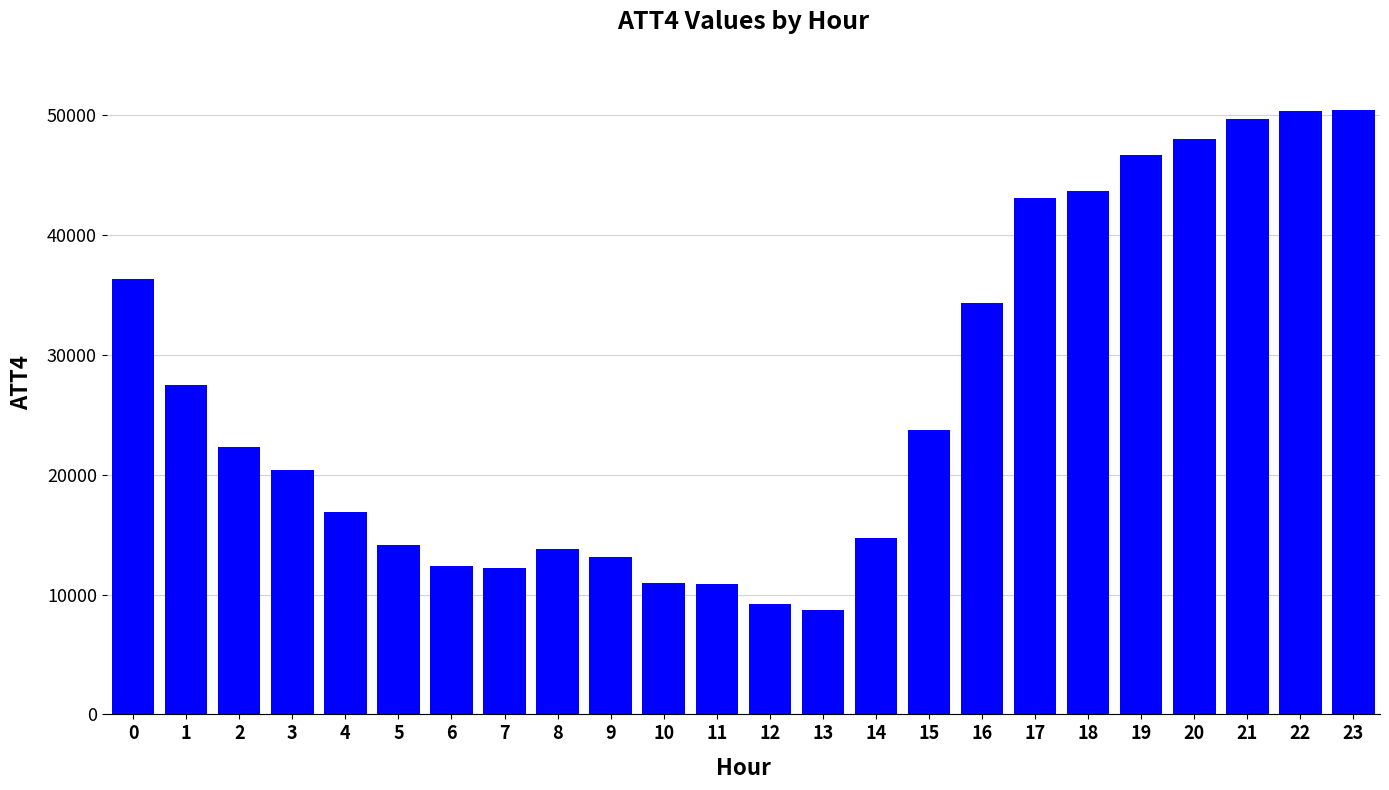

At which label is the value closest to 29550?

1